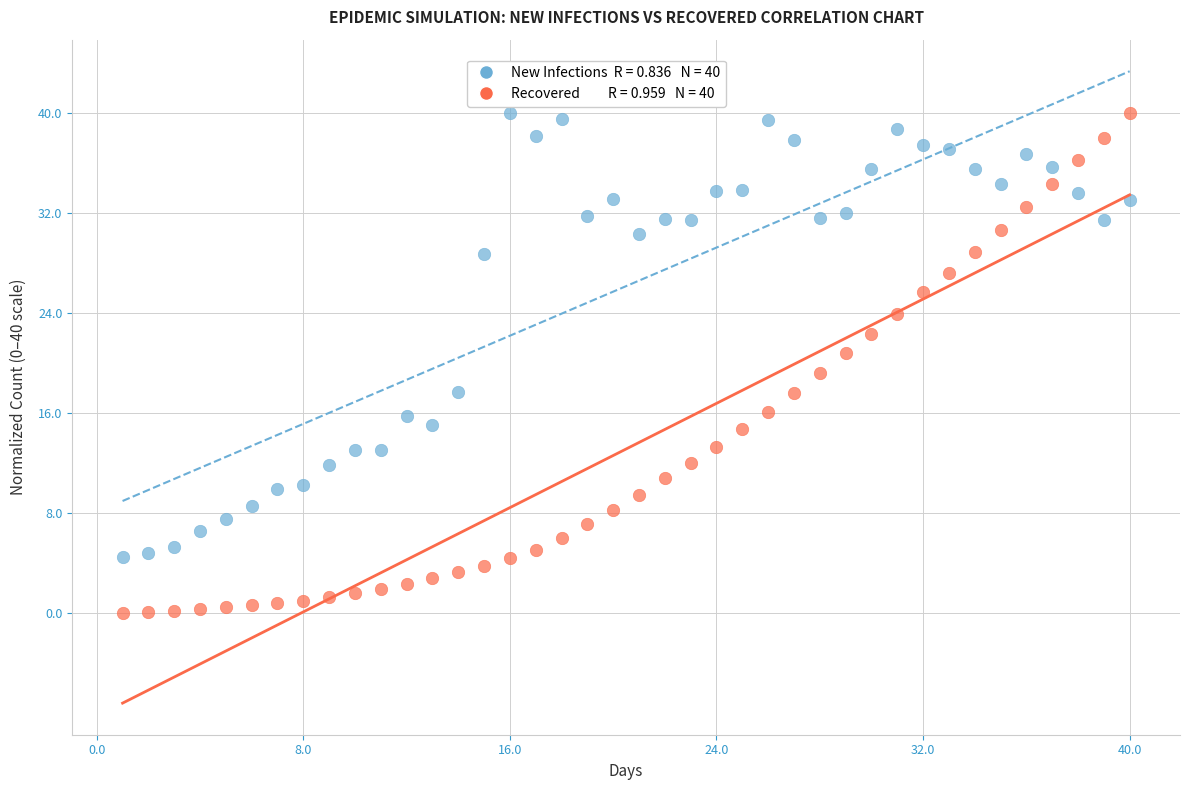

Across all data points, what is the range of Y values (max minus min)?

39.9